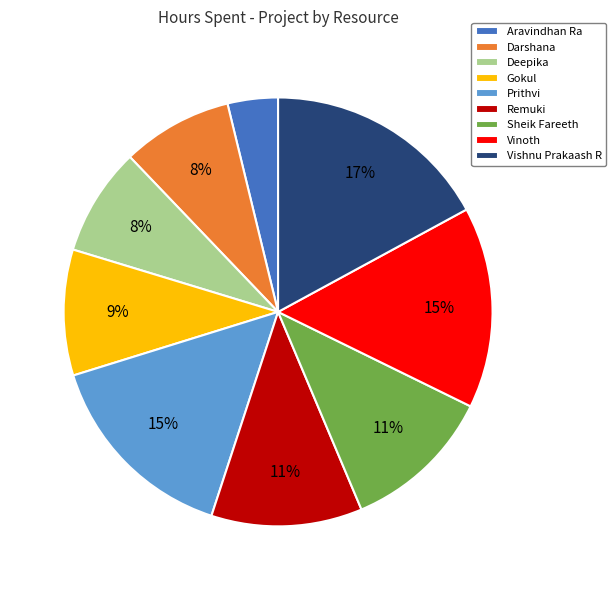

Combined, do Vishnu Prakaash R and Gokul account for over 50%?

No